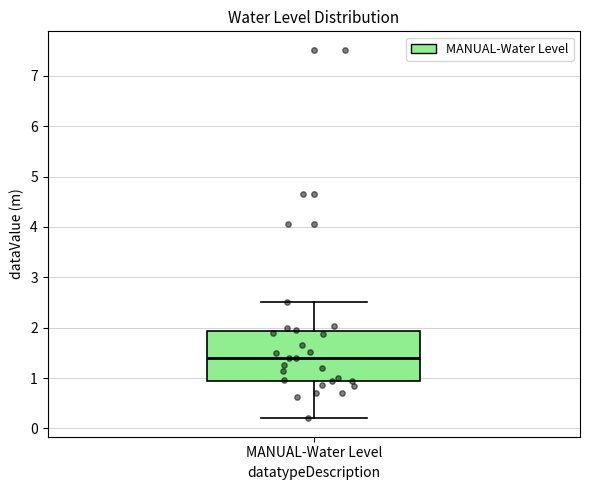

Transcribe this box plot: give where the median line is, the range the box spans, and where the two whiskers end, as read against the y-axis. The values are not printed on the chart, so give them approximately, as read against the axis.

median 1.4, box 0.9 to 1.9, whiskers 0.2 to 2.5